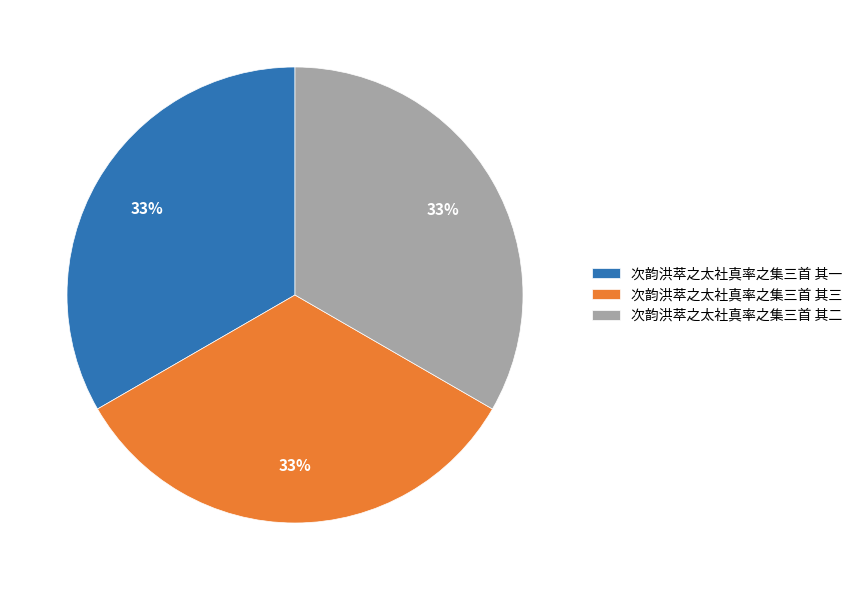

Count the number of slices in the pie.

3